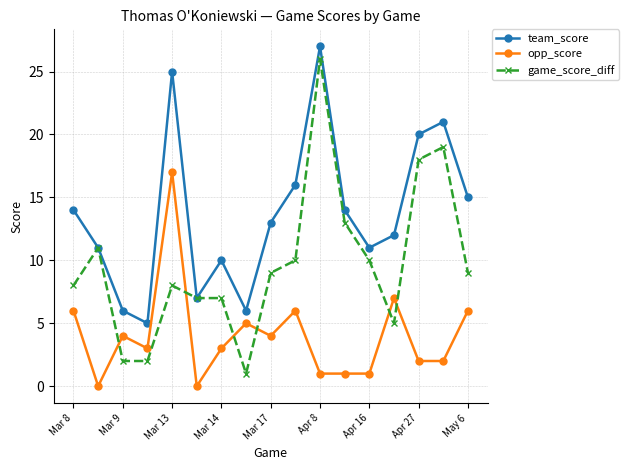

What is the minimum value for game_score_diff?

1